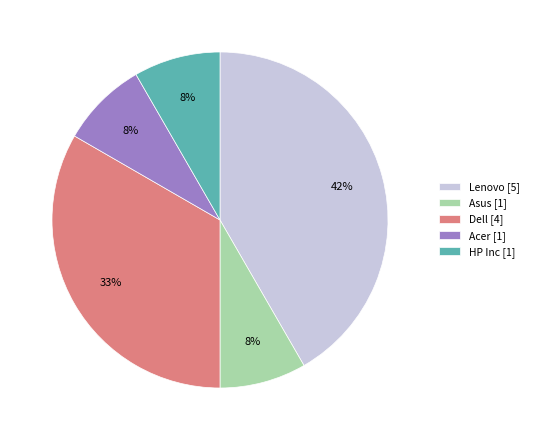

Is there any slice that represents more than half of the pie?

No